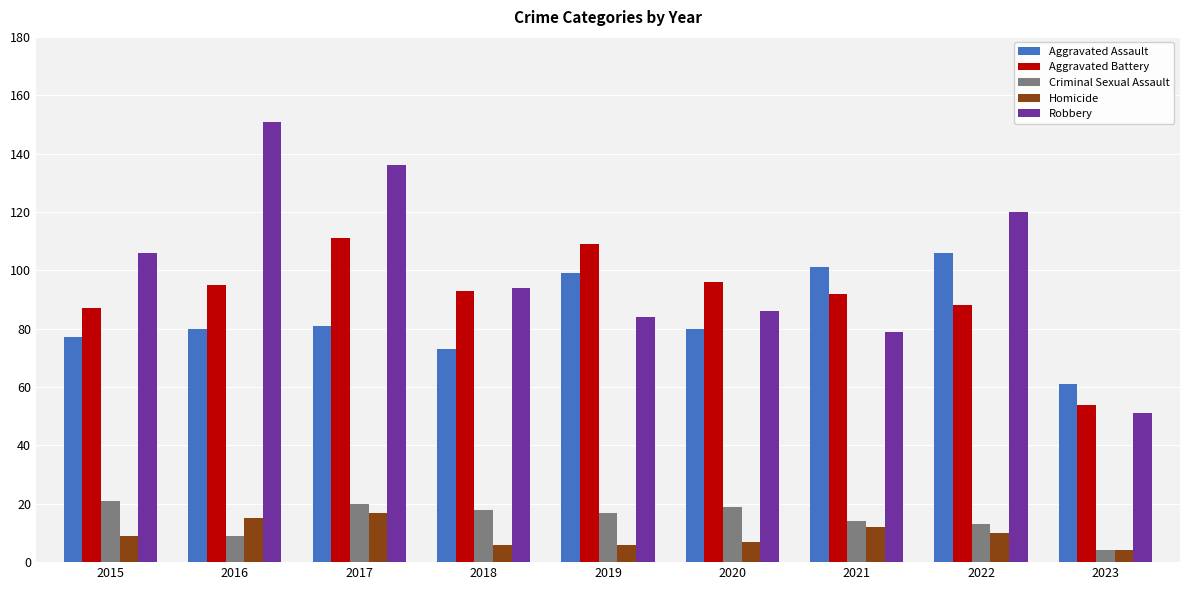

What is the difference between the Criminal Sexual Assault values at 2023 and 2016?

5